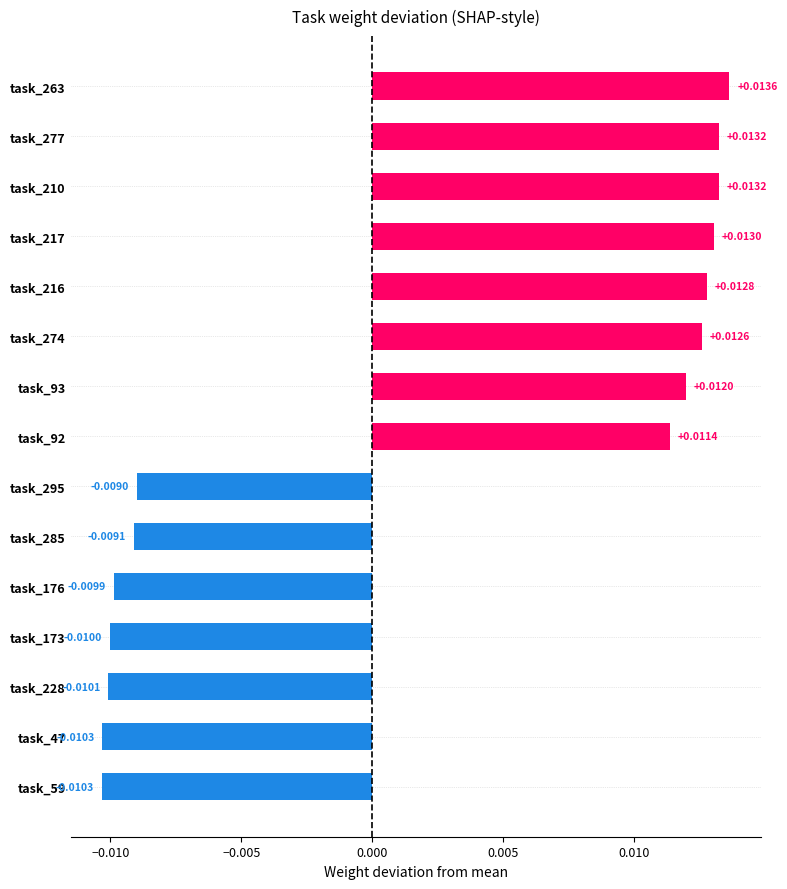

Between task_93 and task_173, which is larger?

task_93